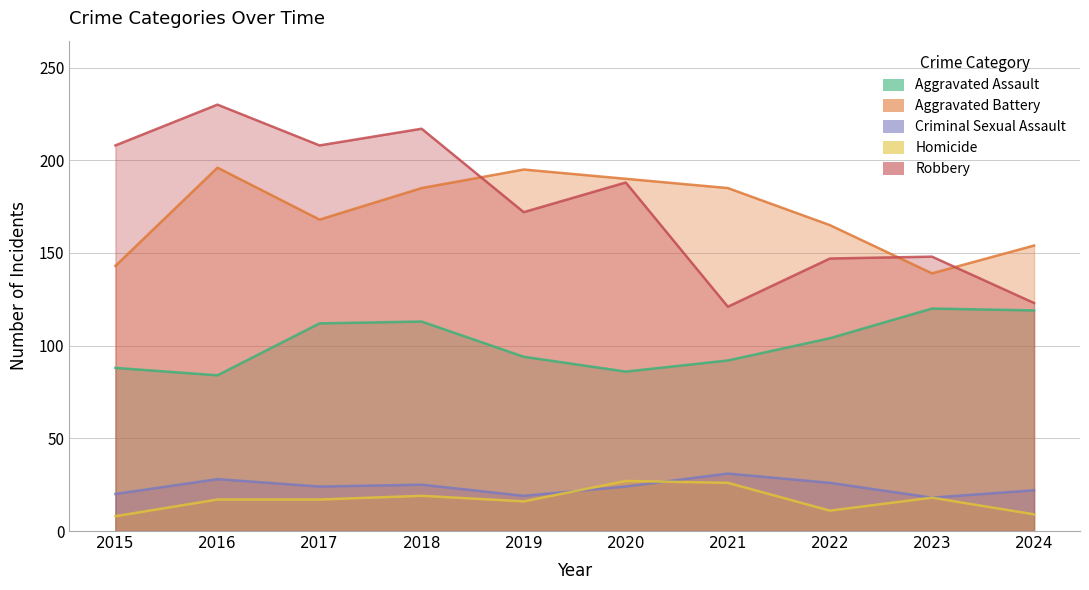

What is the smallest value displayed?

8